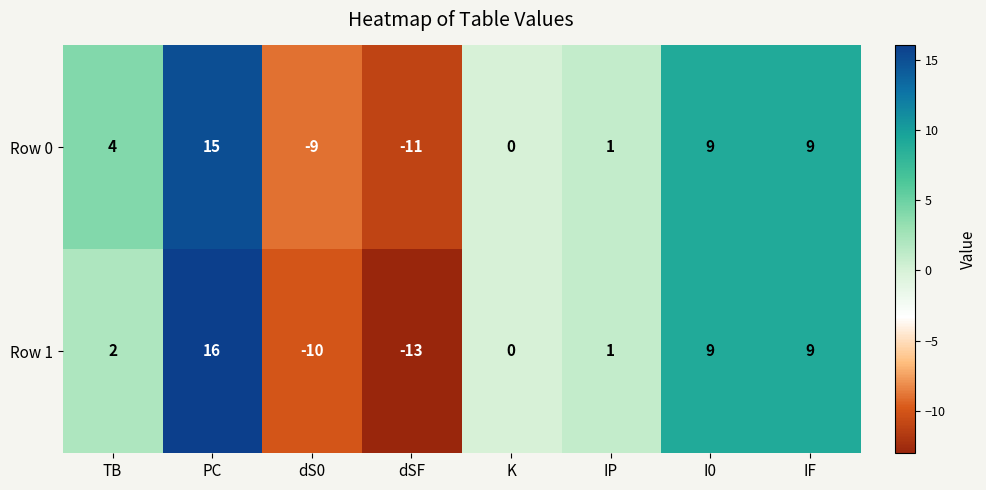

What is the lowest value of the Row 0 series?

-11